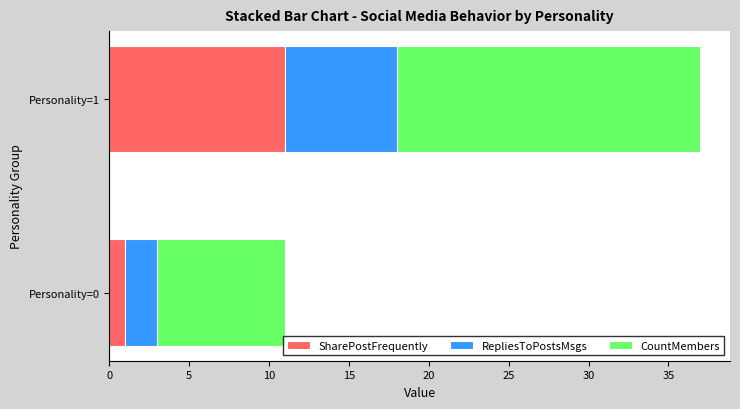

What is the sum of all SharePostFrequently values?

12